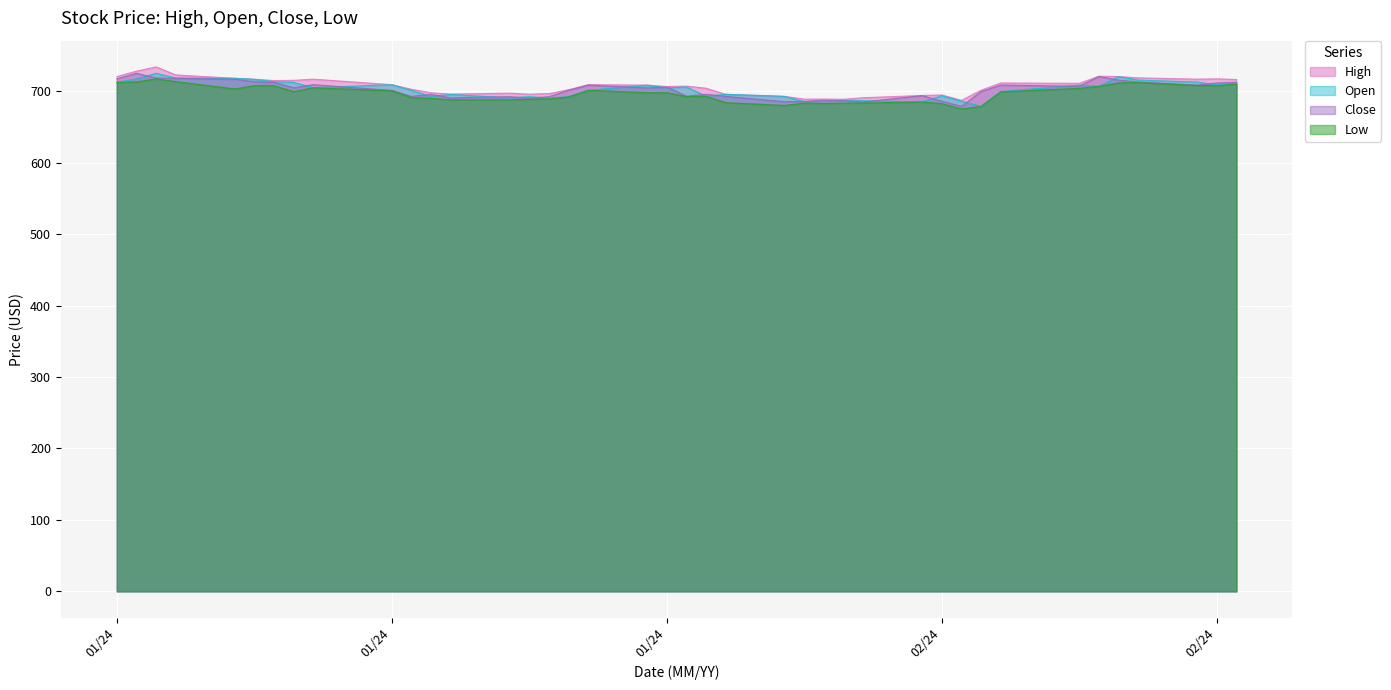

Which series changed the most between 2024-01-04 and 2024-01-31?

High